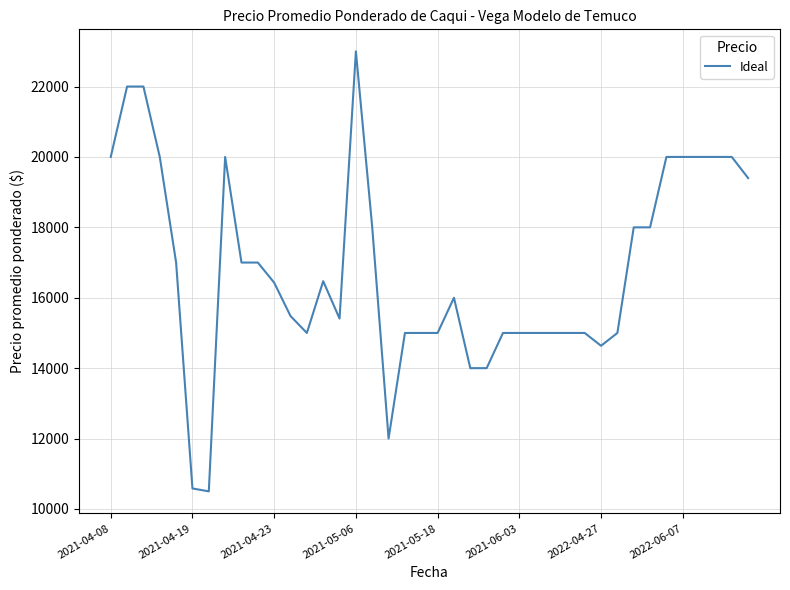

What is the greatest value displayed?

23000